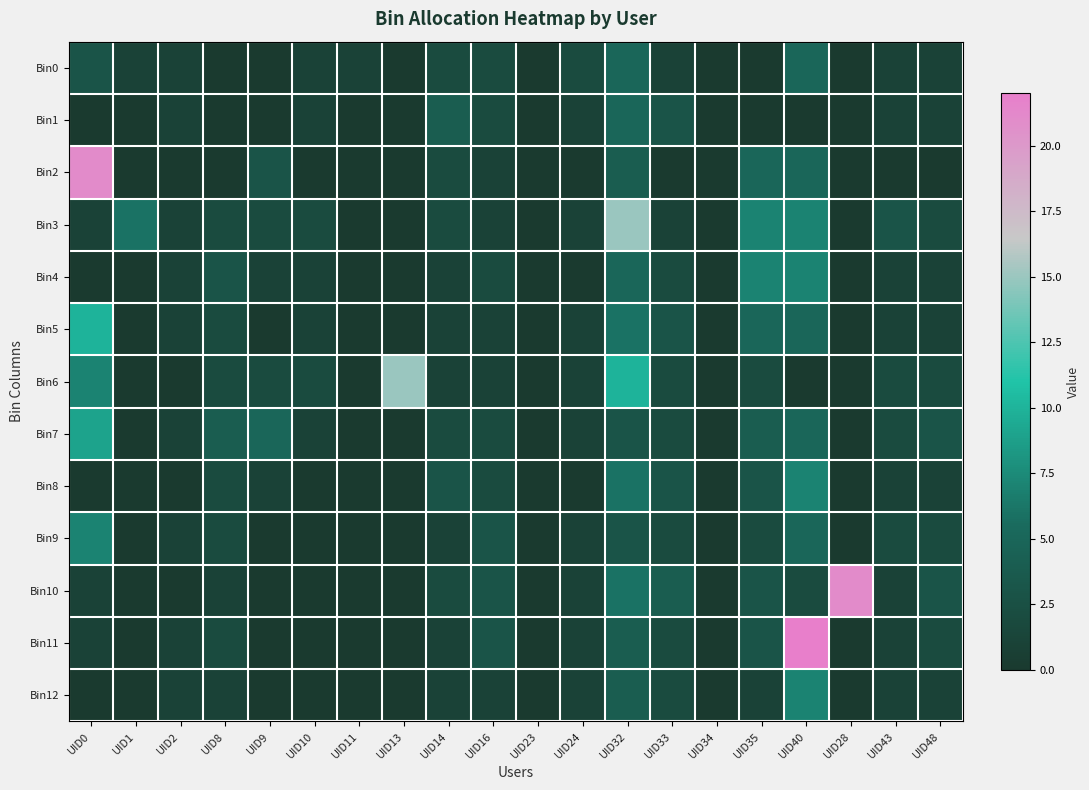

Which series changed the most between UID0 and UID24?

Bin2